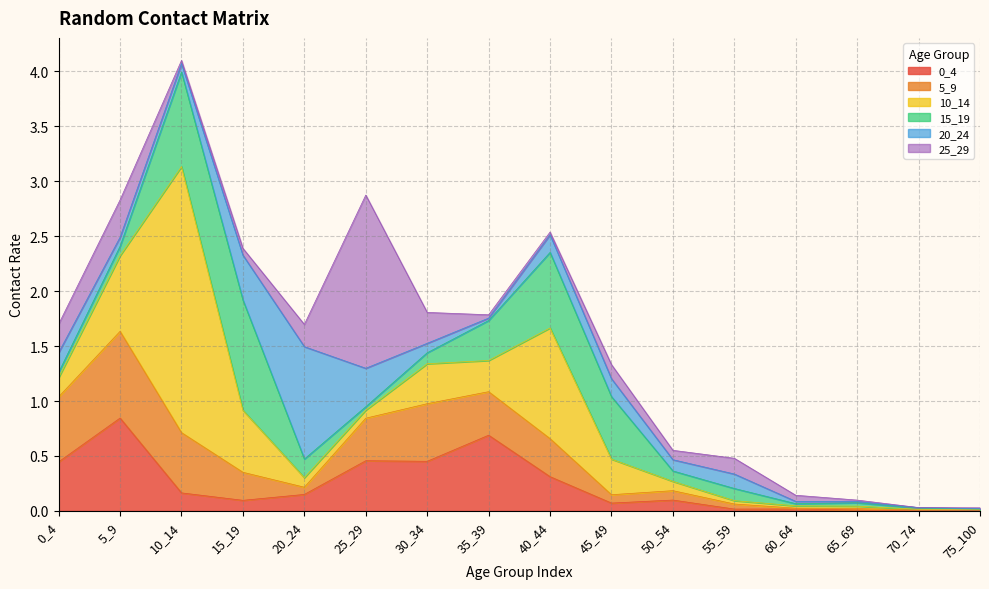

Is it true that 15_19 equals 0.2 at 20_24?

True